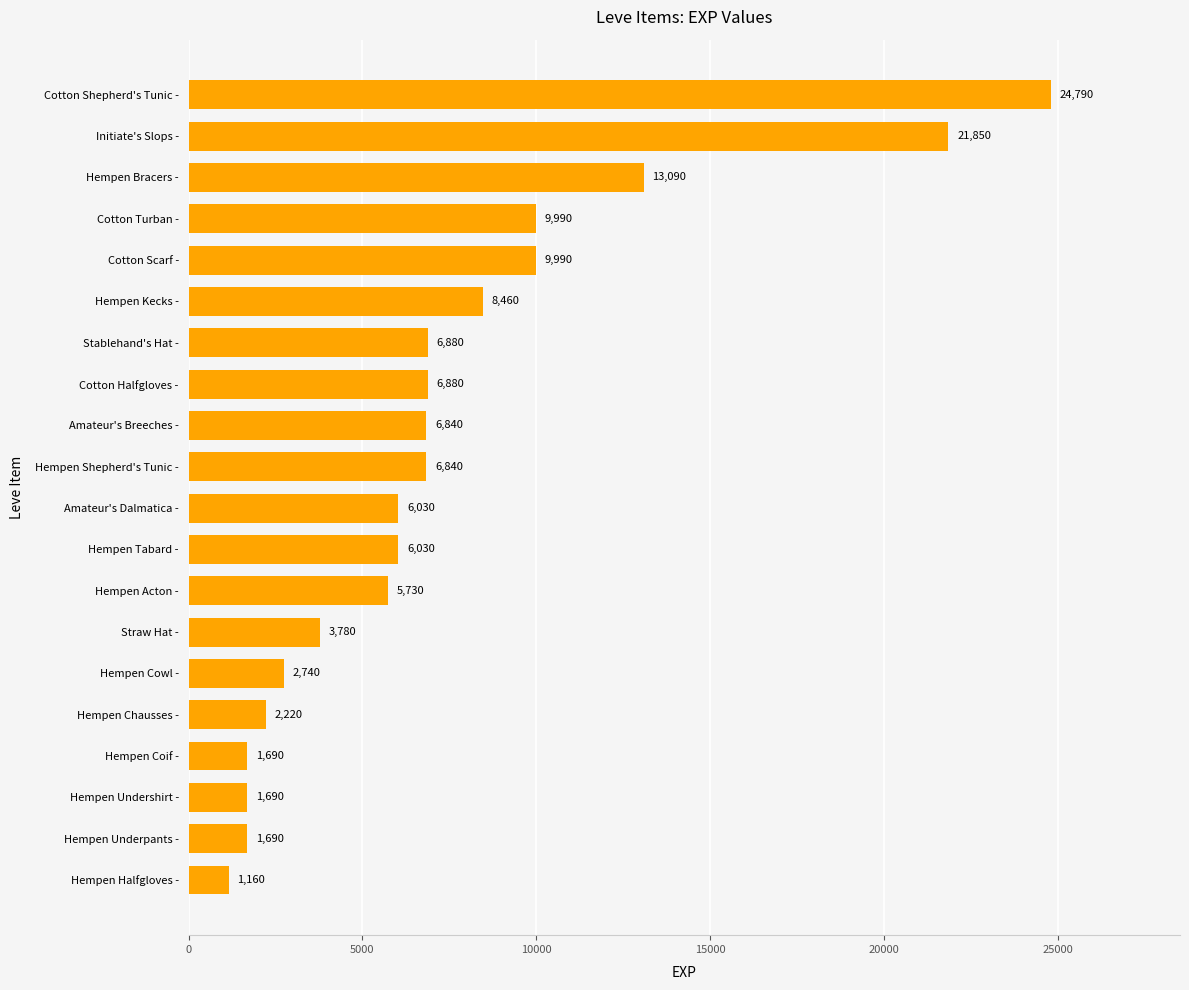

Reading bottom to top, extract all data points from this chart.

Hempen Halfgloves -=1160	Hempen Underpants -=1690	Hempen Undershirt -=1690	Hempen Coif -=1690	Hempen Chausses -=2220	Hempen Cowl -=2740	Straw Hat -=3780	Hempen Acton -=5730	Hempen Tabard -=6030	Amateur's Dalmatica -=6030	Hempen Shepherd's Tunic -=6840	Amateur's Breeches -=6840	Cotton Halfgloves -=6880	Stablehand's Hat -=6880	Hempen Kecks -=8460	Cotton Scarf -=9990	Cotton Turban -=9990	Hempen Bracers -=13090	Initiate's Slops -=21850	Cotton Shepherd's Tunic -=24790